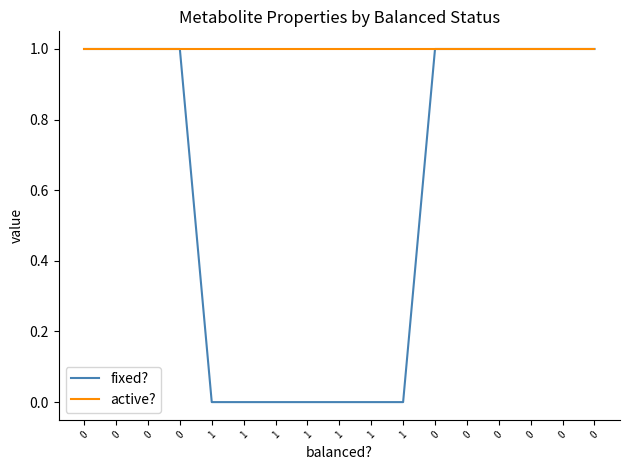

Count the number of data series in this chart.

2